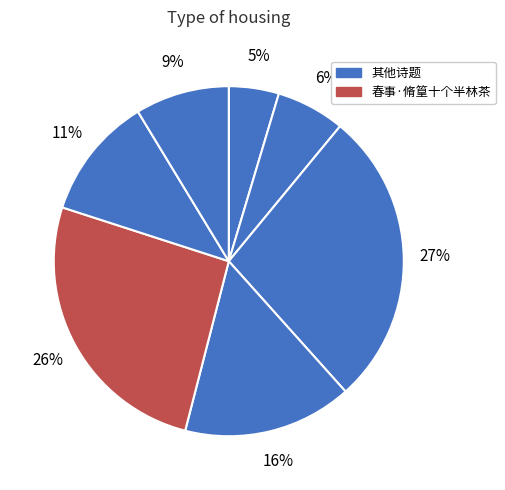

How many slices are in this pie chart?

7